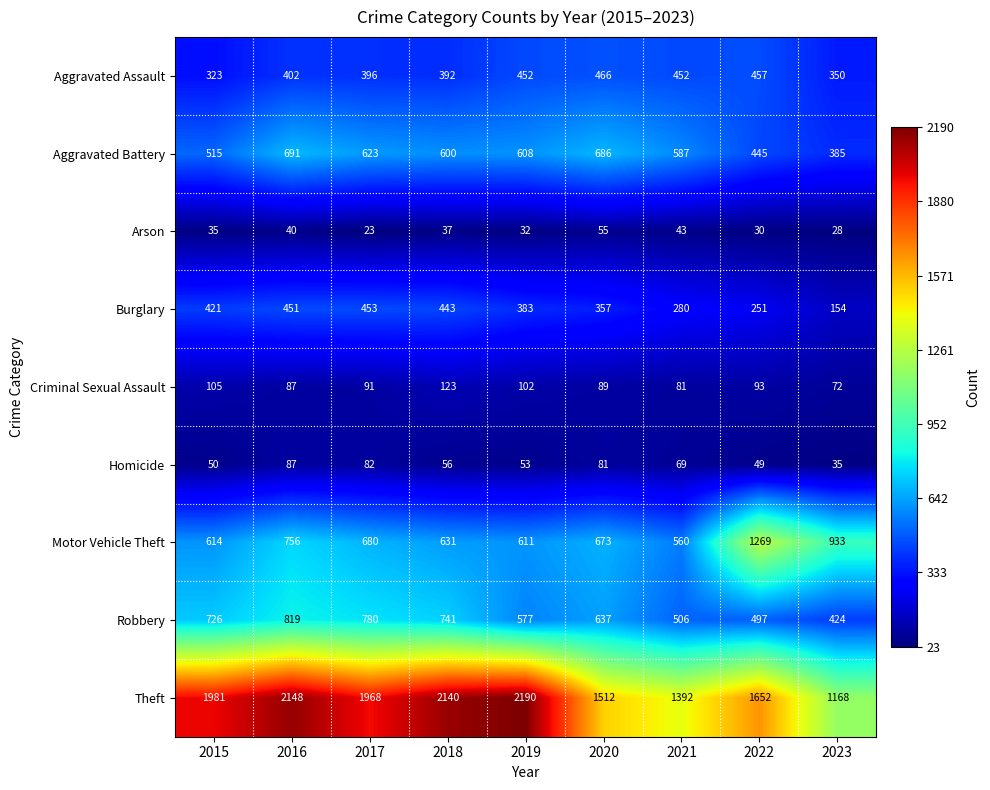

Which series has the largest total across all categories?

Theft